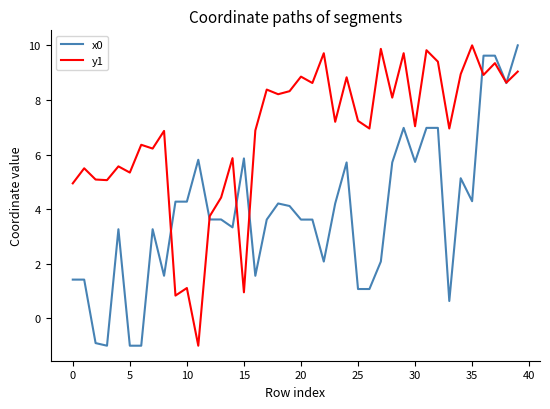

Rank the series by their average value, from highest to lowest.

y1, x0